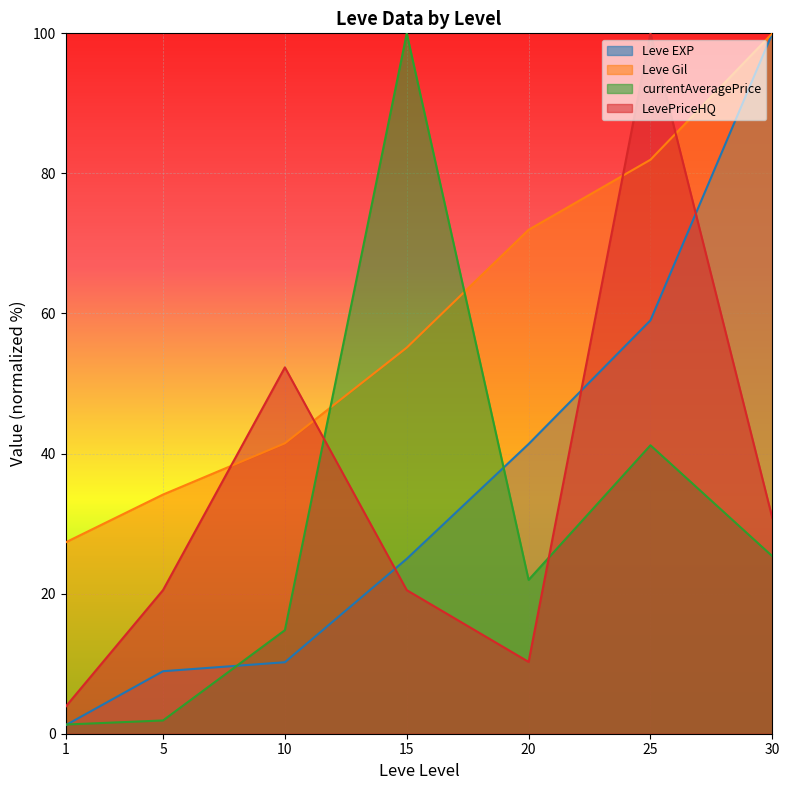

At which category does the chart reach its peak across all series?

30